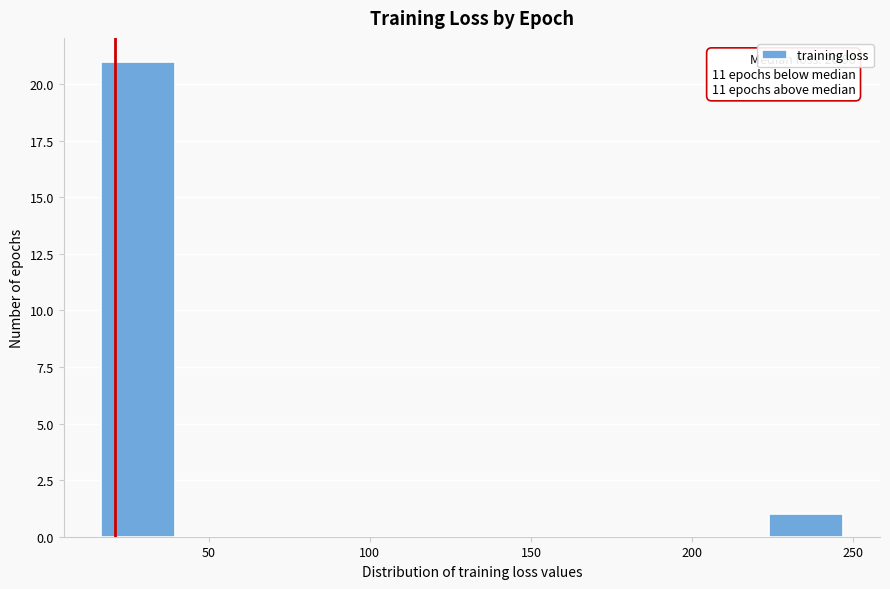

Which range on the x-axis has the tallest bar?

15 to 40